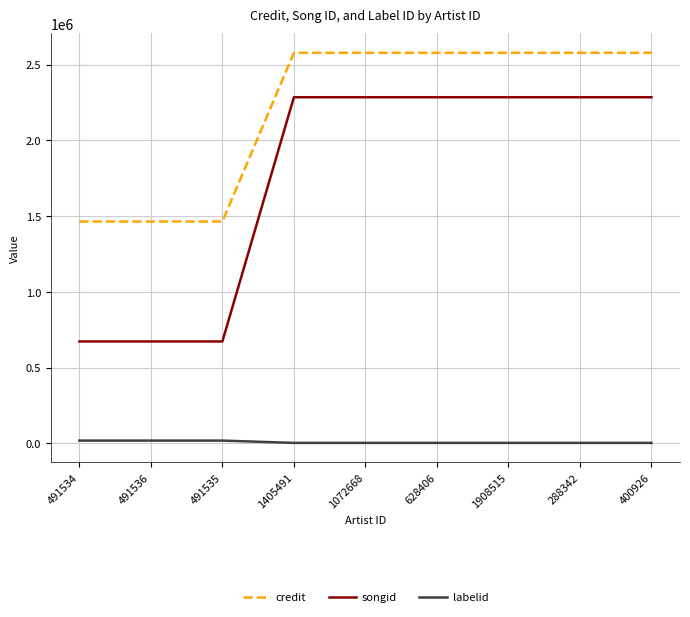

Read the songid value at 491535, to the nearest 100.

673300